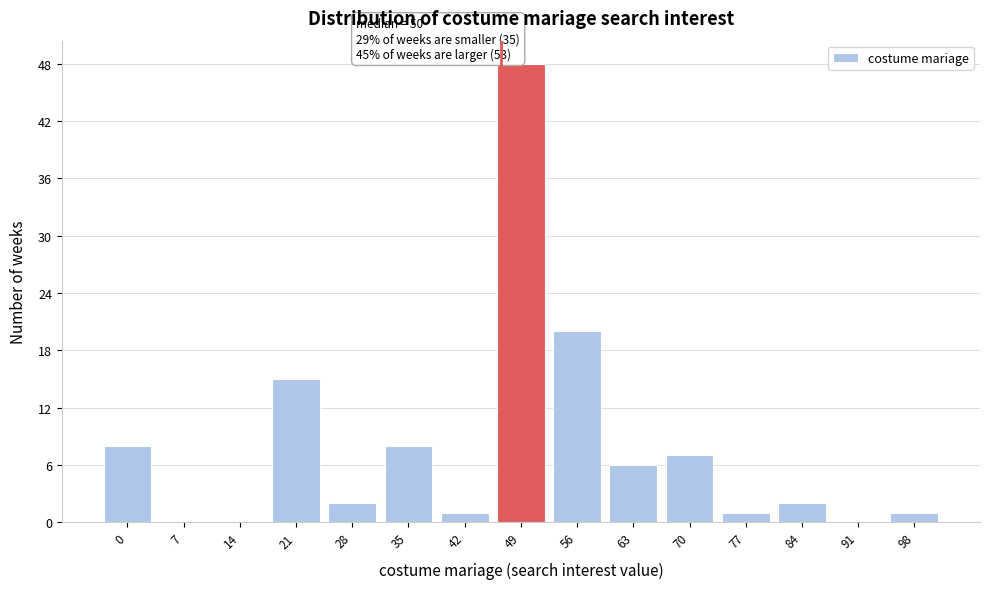

Reading left to right, transcribe all the data shown in this chart.

0=8	7=0	14=0	21=15	28=2	35=8	42=1	49=48	56=20	63=6	70=7	77=1	84=2	91=0	98=1